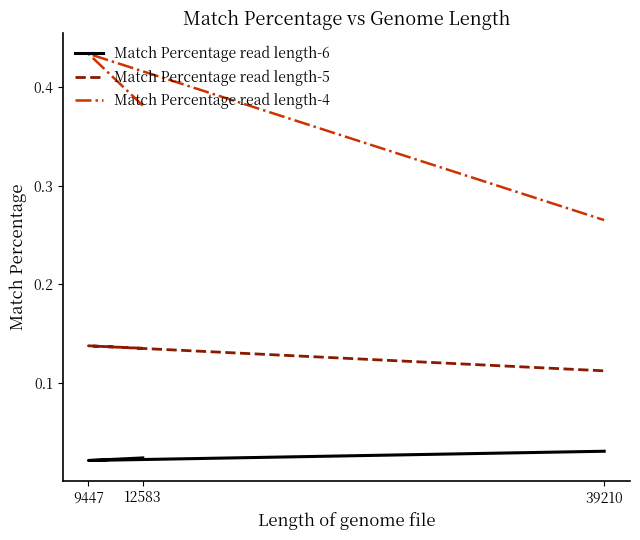

Which series has the largest total across all categories?

Match Percentage read length-4